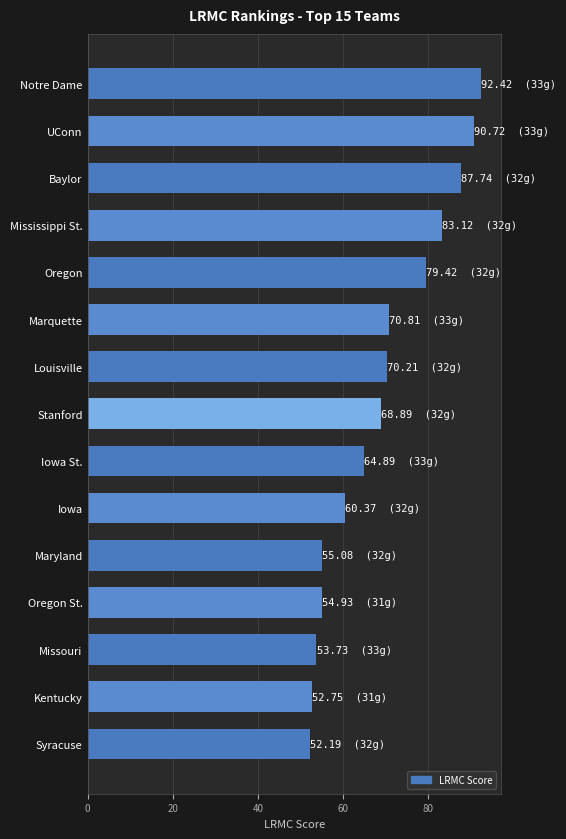

The value at Oregon St. is 32.5. True or false?

False